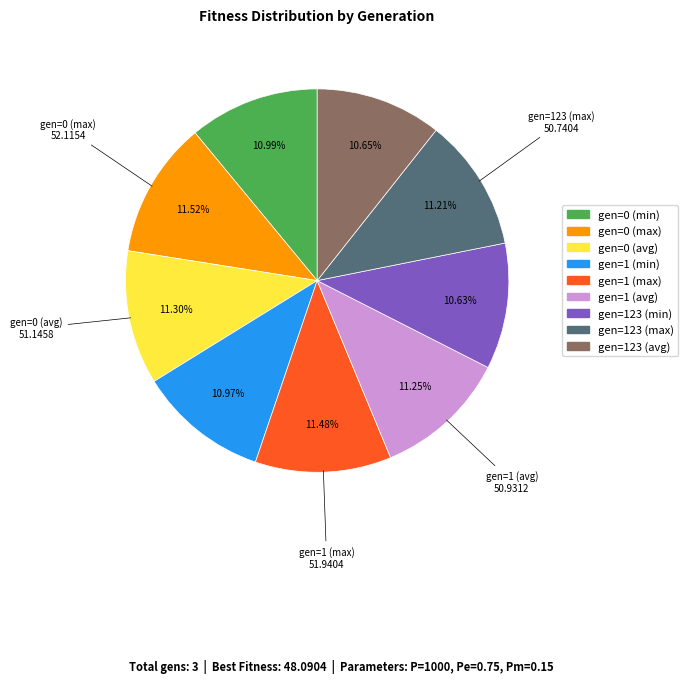

Which has a higher value, gen=123 (min) or gen=0 (max)?

gen=0 (max)